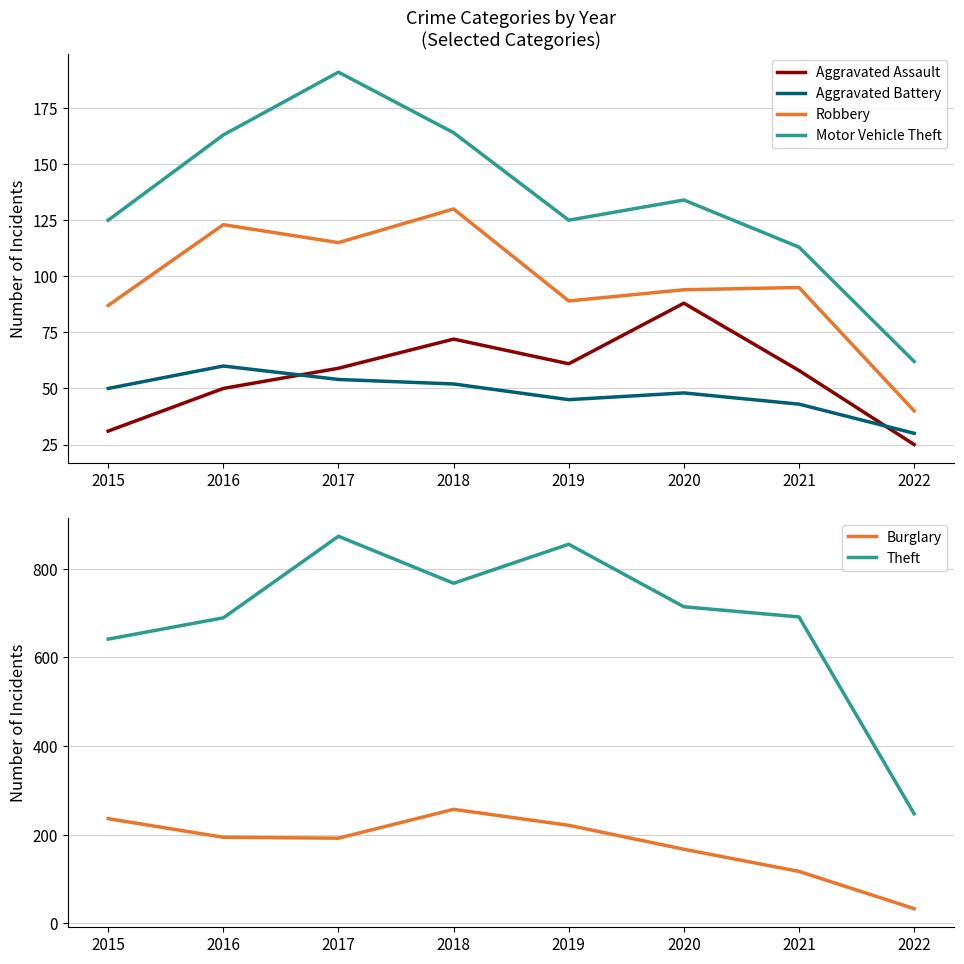

What value does the Theft series have at 2022?

247